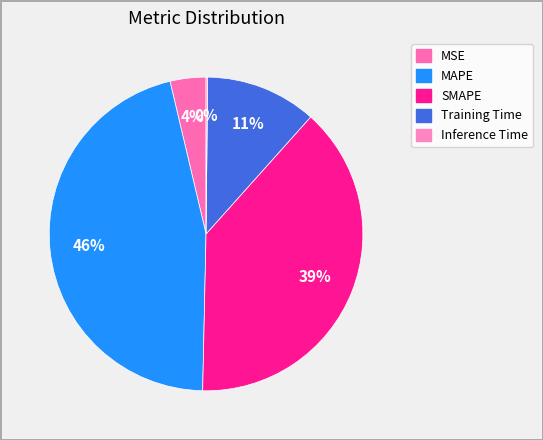

What is the change in value from MAPE to Training Time?

-0.3